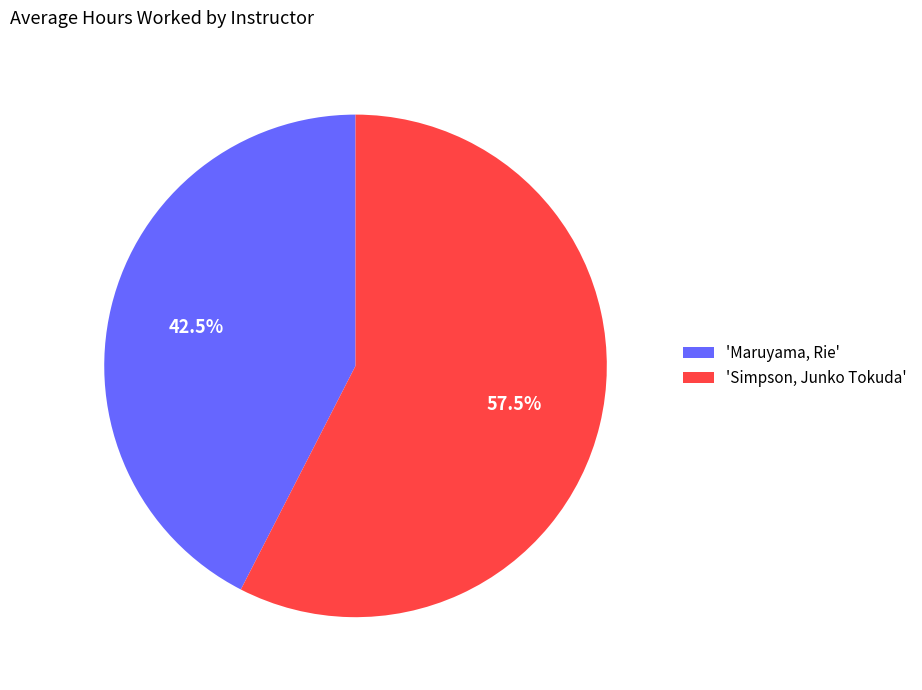

To the nearest percent, what is the average slice percentage?

50%